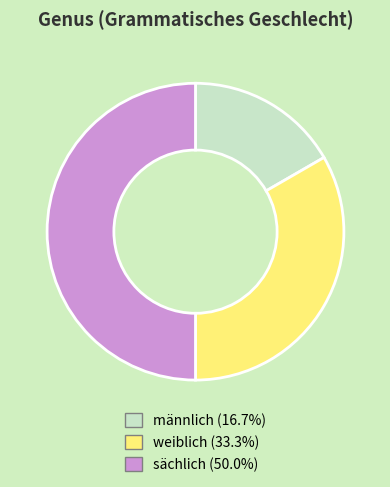

Rank the categories by value from highest to lowest.

sächlich, weiblich, männlich